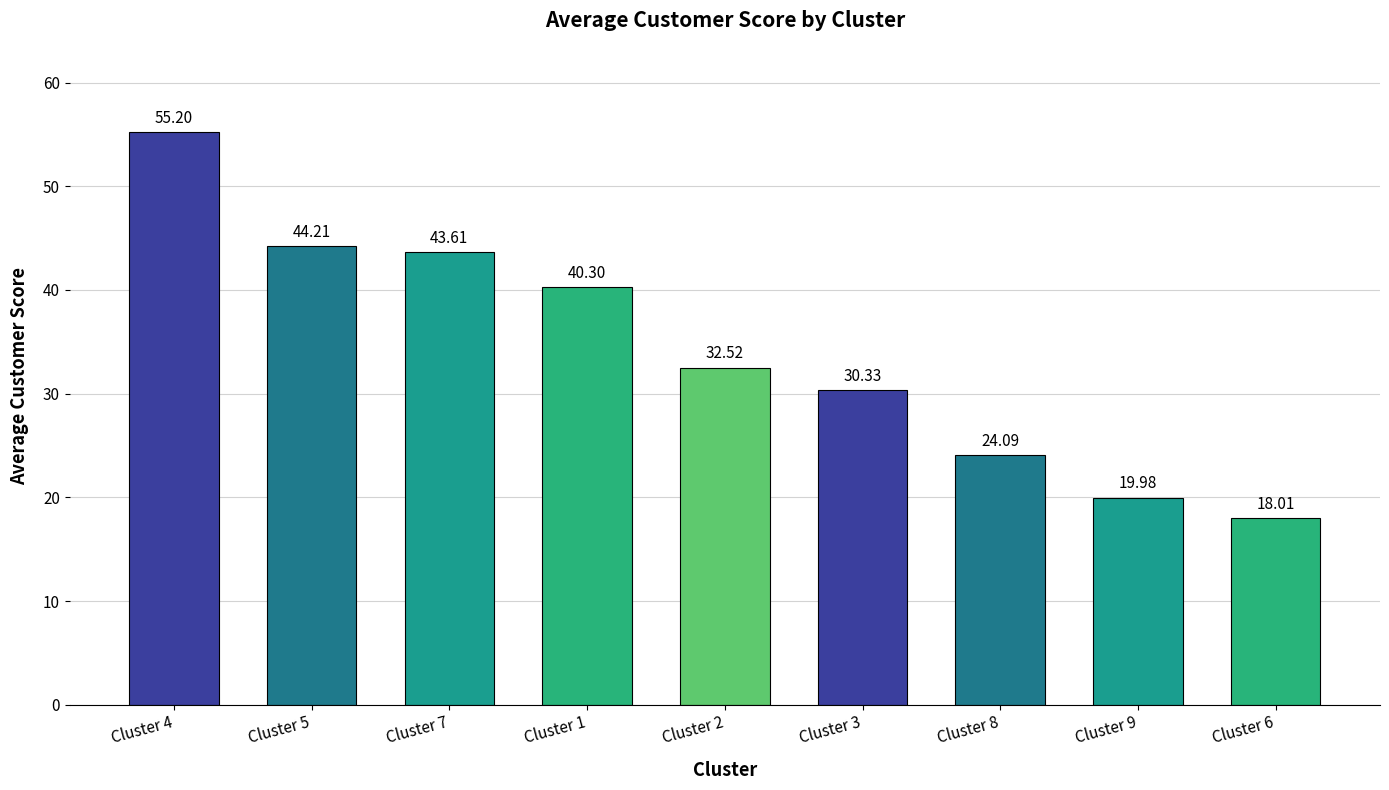

List the labels in order of value, smallest first.

Cluster 6, Cluster 9, Cluster 8, Cluster 3, Cluster 2, Cluster 1, Cluster 7, Cluster 5, Cluster 4